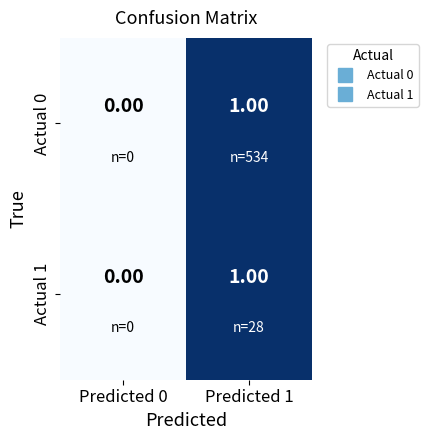

List the labels in order of Actual 1 value, largest first.

Predicted 1, Predicted 0